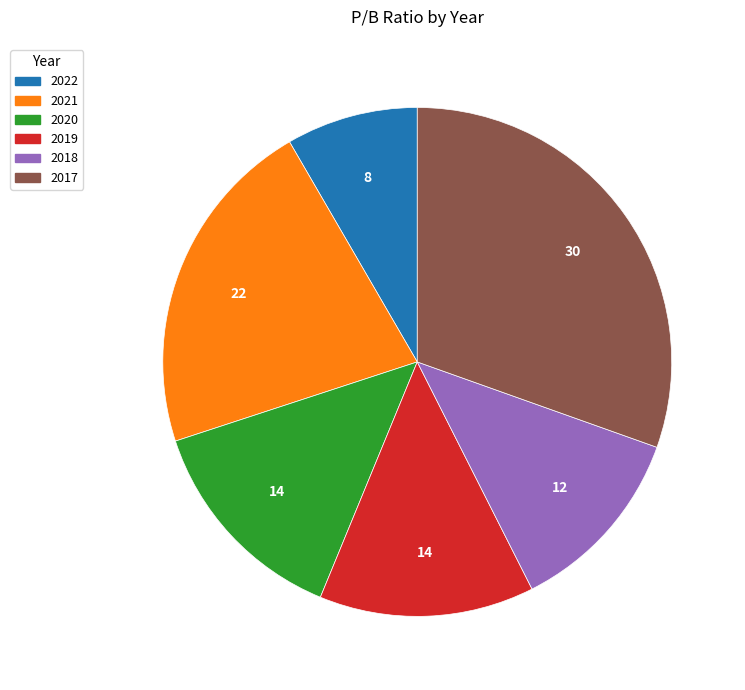

Approximately how many times larger is the value at 2019 compared to 2018?

1.1